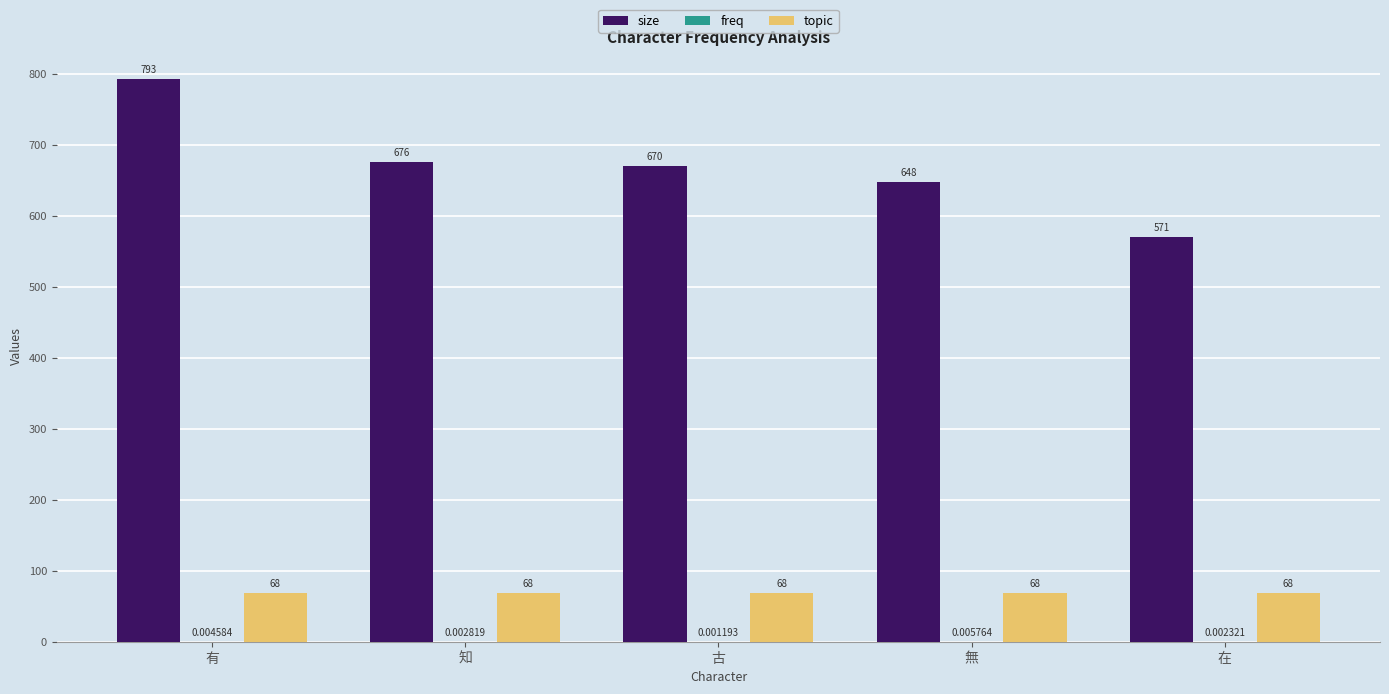

At which label does size reach its peak?

有